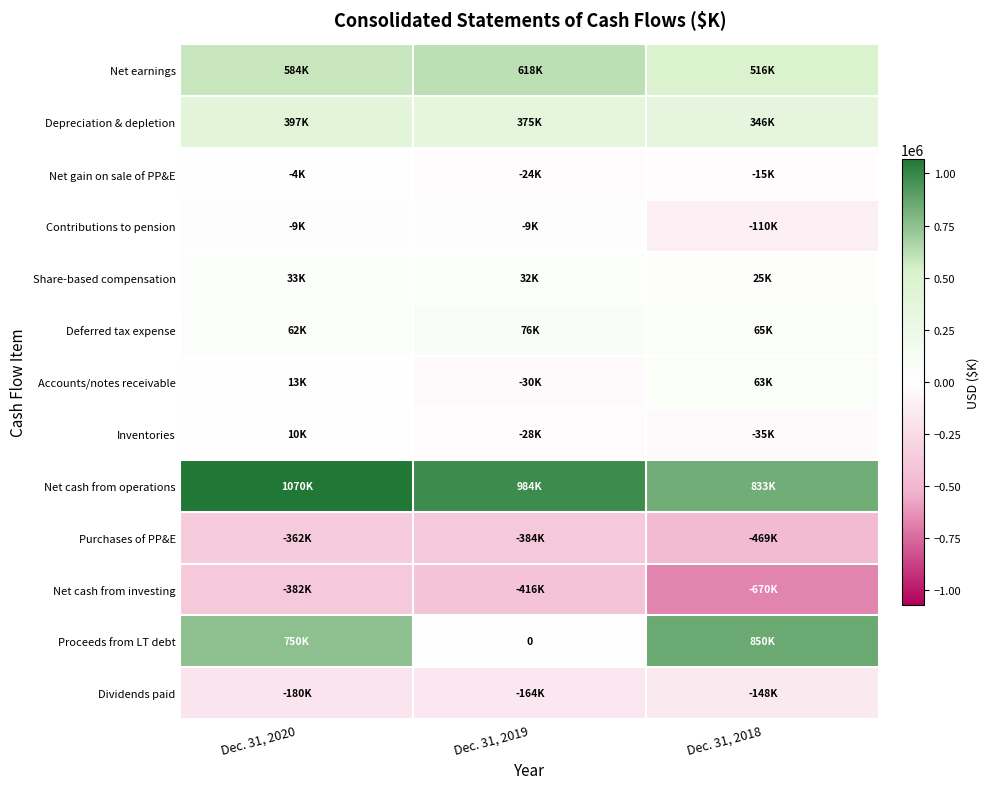

What is the minimum value for Contributions to pension?

-109631